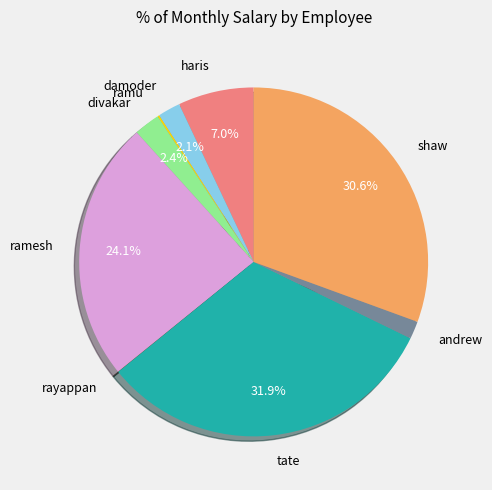

Combined, do ramesh and damoder account for over 50%?

No